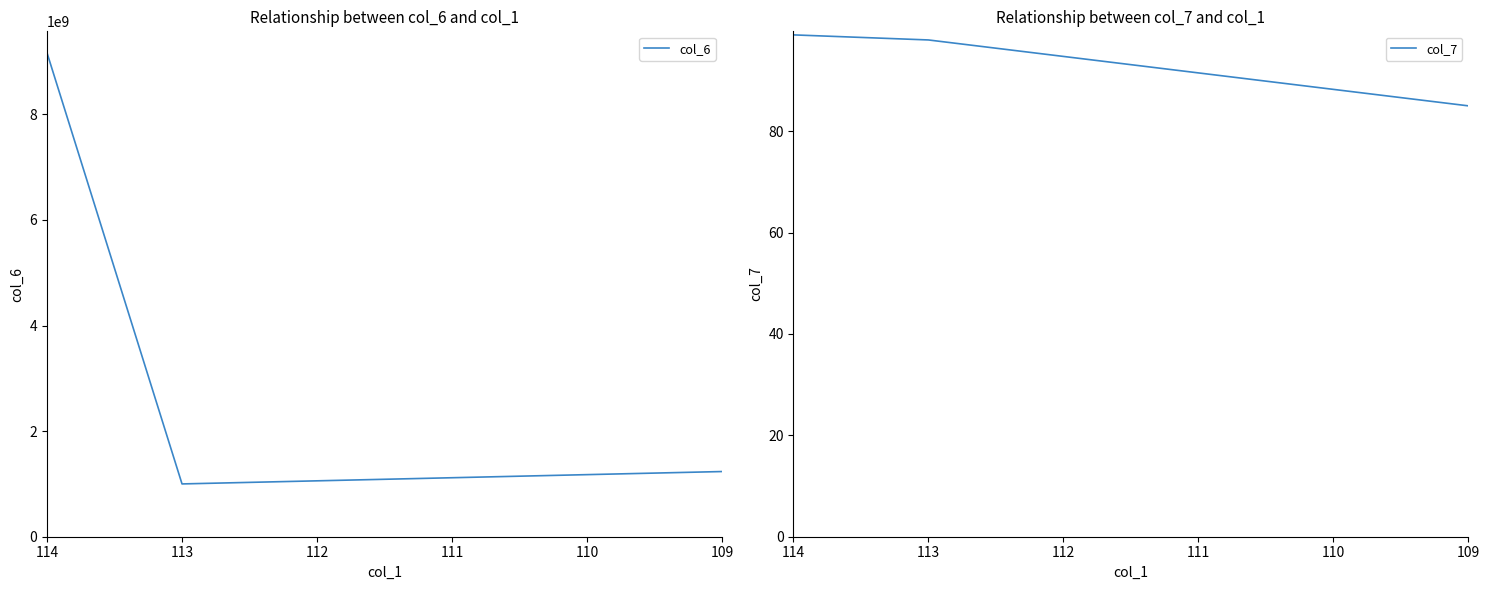

What is the minimum value for col_6?

999999999